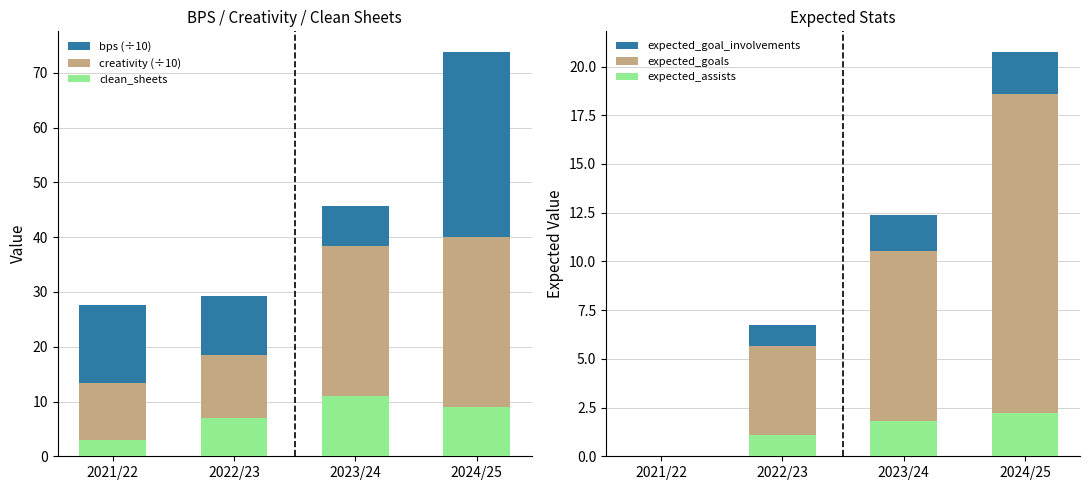

What value does the expected_goals series have at 2023/24?

10.5